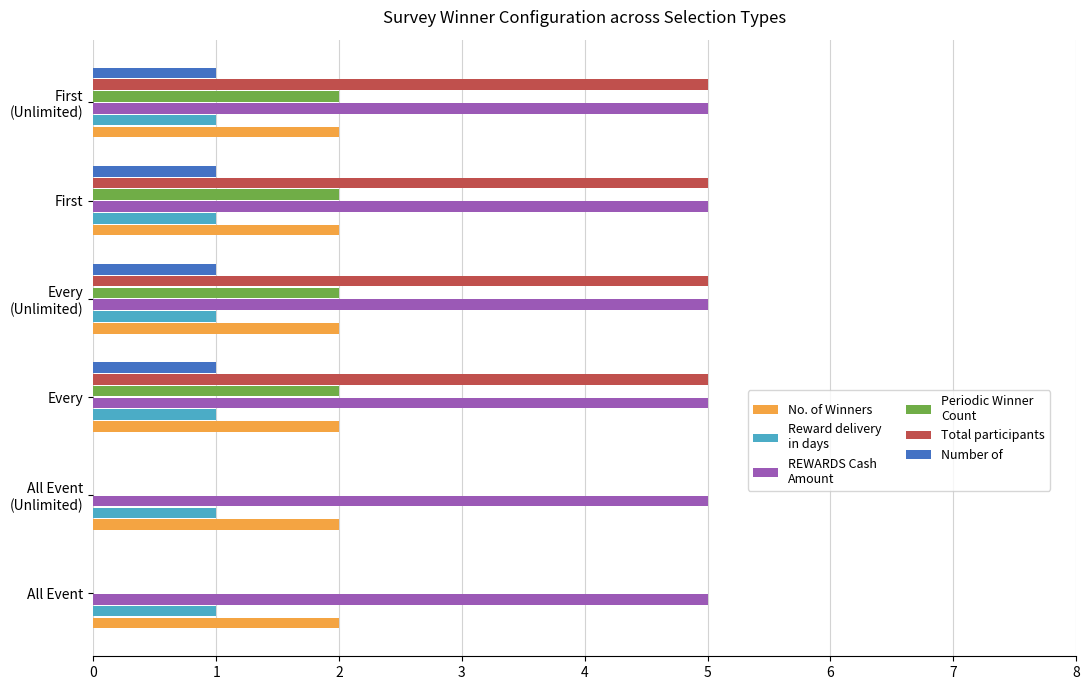

What is the total value across all series at First?

16